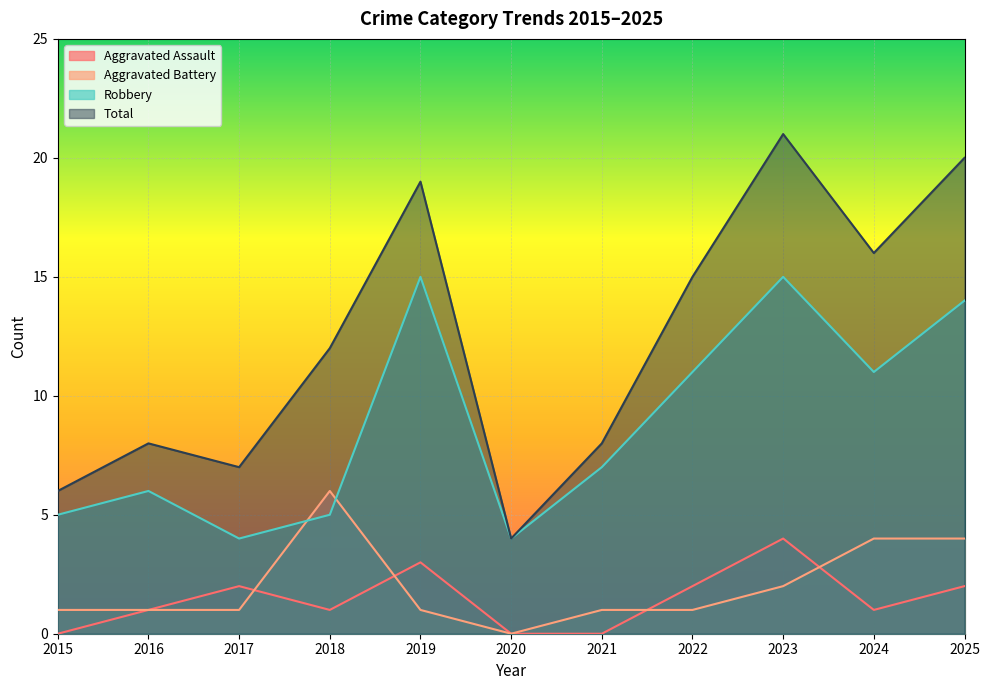

What are all the series names shown in the legend?

Aggravated Assault, Aggravated Battery, Robbery, Total